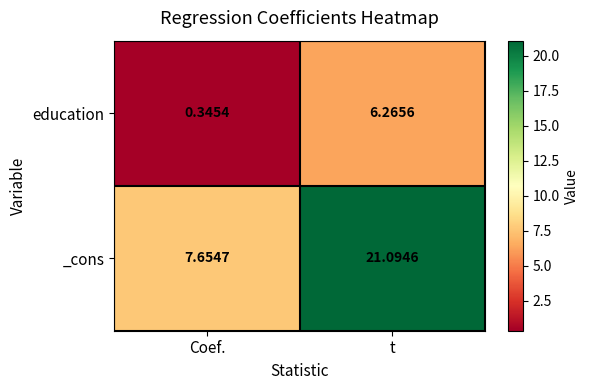

Which series has the largest total across all categories?

_cons